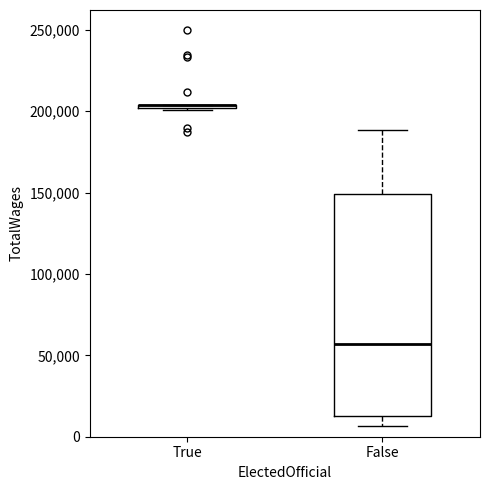

Reading left to right, transcribe this box plot: for each box, give where its median line is, the range the box spans, and where its two whiskers end, as read against the y-axis. The values are not printed on the chart, so give them approximately, as read against the axis.

True: box collapsed to a line at 205000, whiskers 200000 to 205000
False: median 55000, box 15000 to 150000, whiskers 5000 to 190000